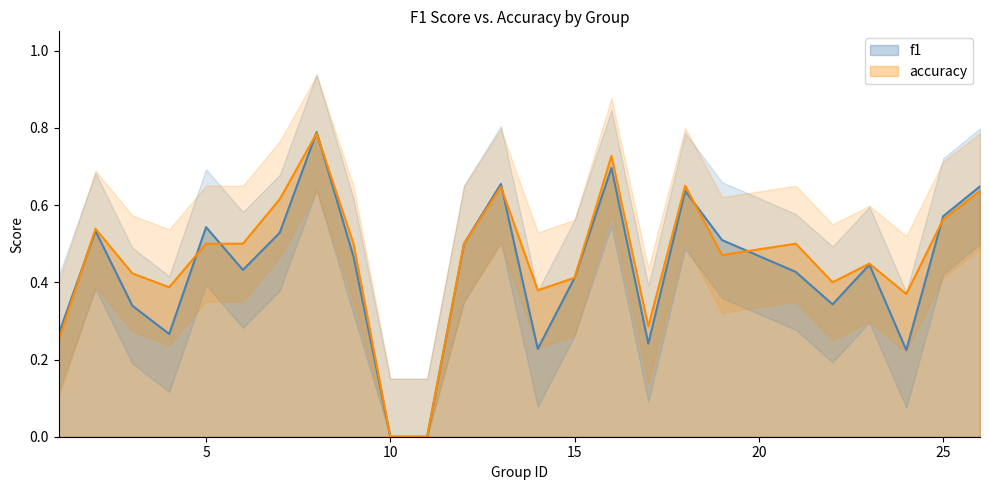

The value of accuracy at 2 is 0.5. True or false?

True